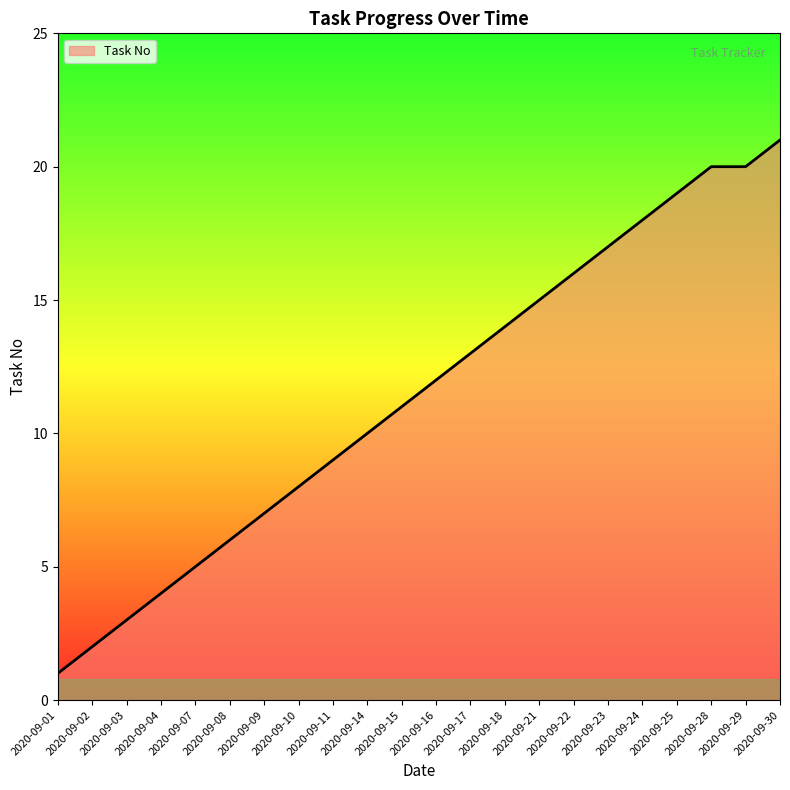

What is the difference between the values at 2020-09-18 and 2020-09-01?

13